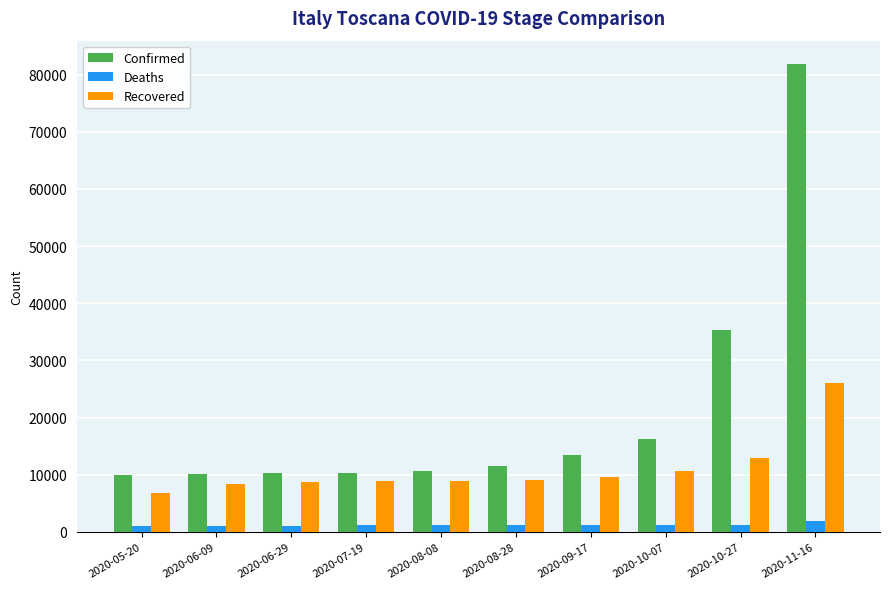

Between 2020-08-08 and 2020-11-16, which series saw the biggest shift?

Confirmed